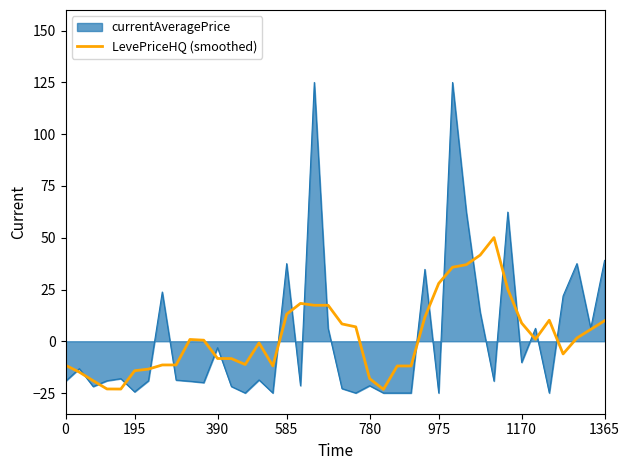

Rank the series by their maximum value, from highest to lowest.

currentAveragePrice, LevePriceHQ (smoothed)